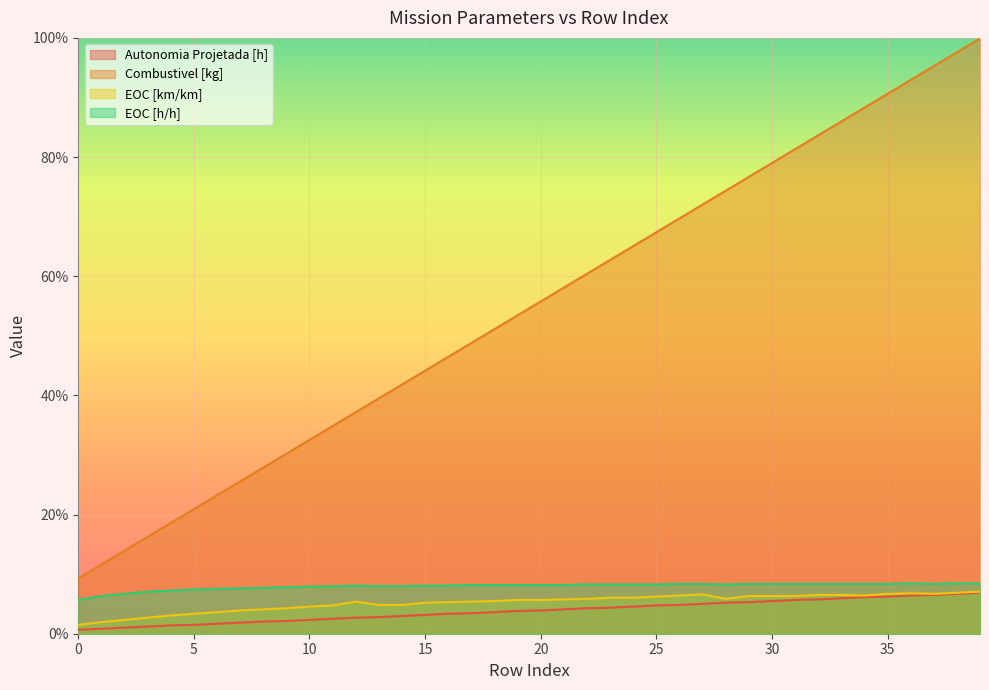

The Combustivel [kg] series shows 0.9 at 33. True or false?

True